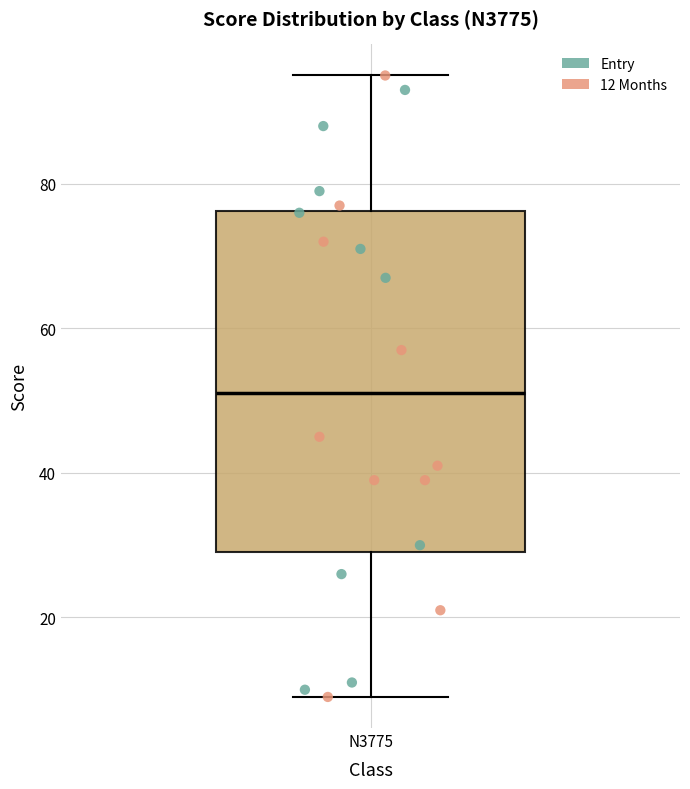

Read this box plot against the y-axis: the position of the median line, the range covered by the box, and the ends of both whiskers. The values are not printed on the chart, so give them approximately, as read against the axis.

median 52, box 30 to 76, whiskers 10 to 96